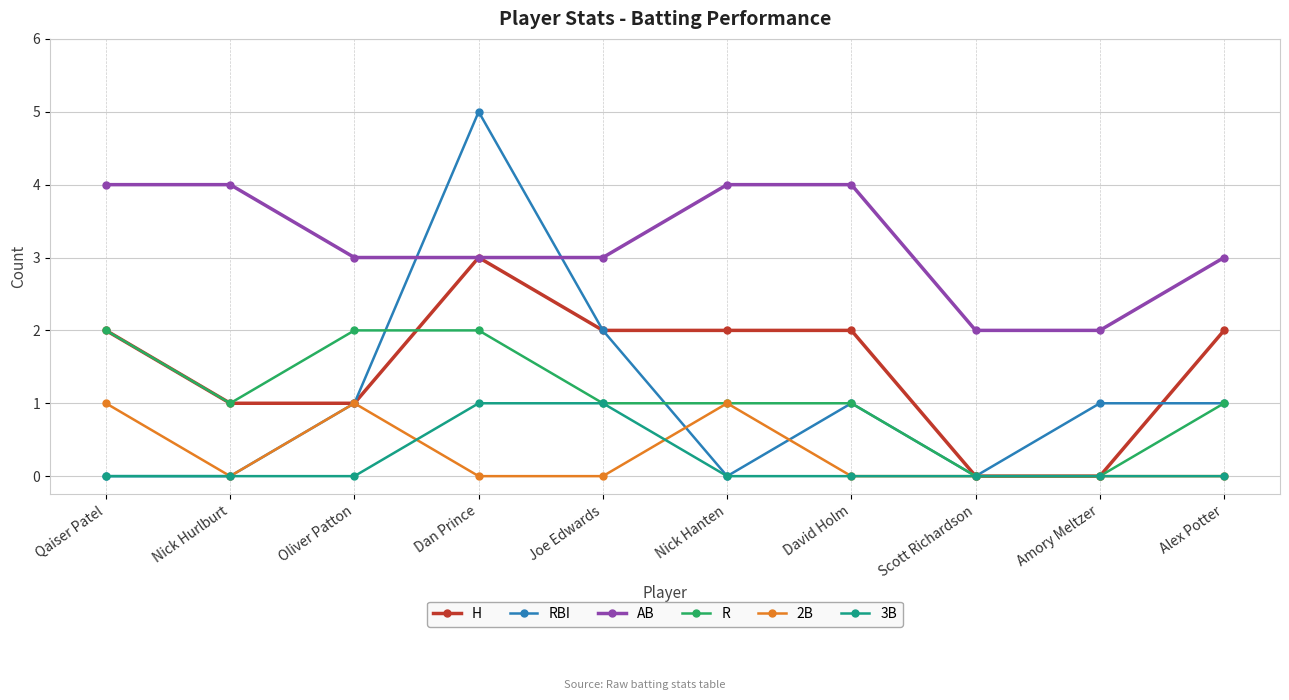

Where is the first local minimum for 2B?

Nick Hurlburt